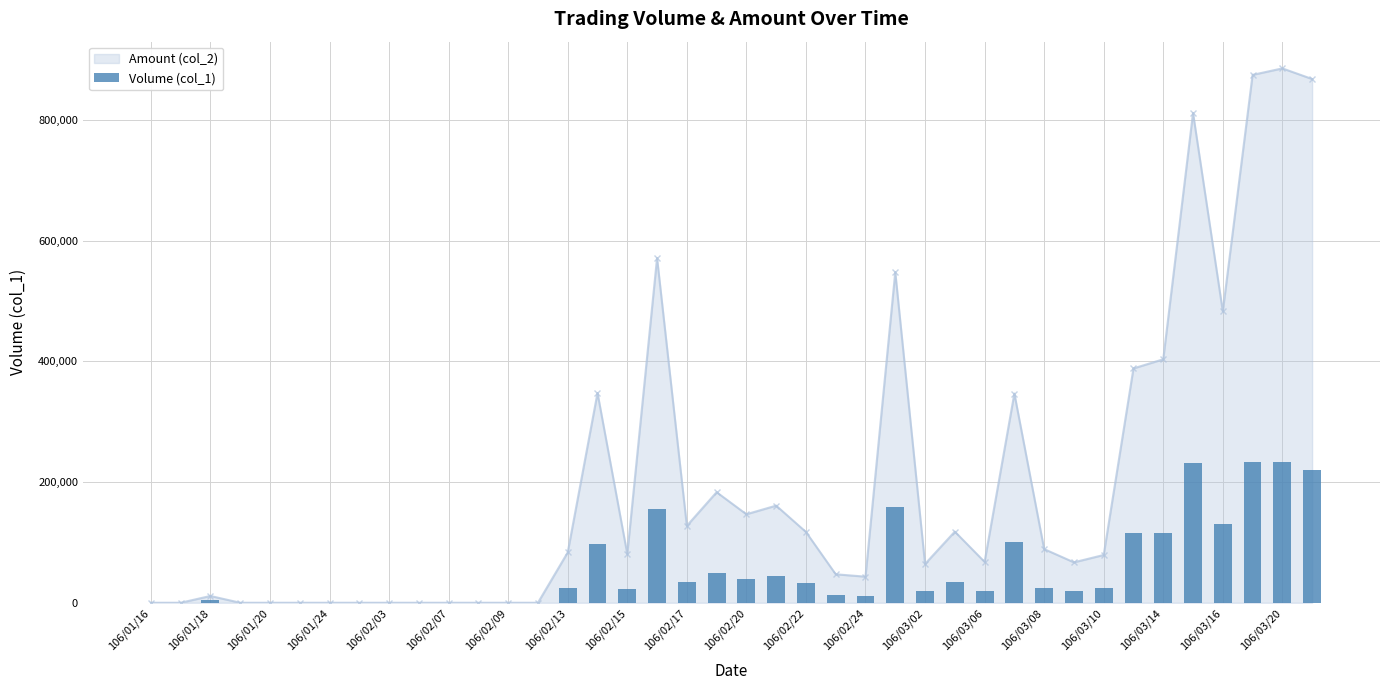

How many values are above zero?

27